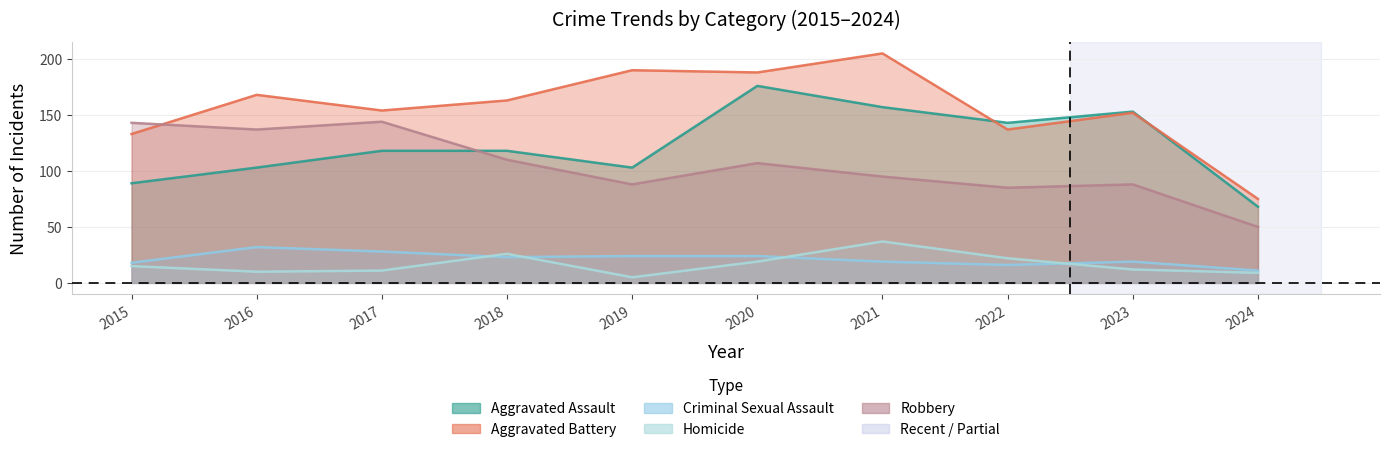

What are all the series names shown in the legend?

Aggravated Assault, Aggravated Battery, Criminal Sexual Assault, Homicide, Robbery